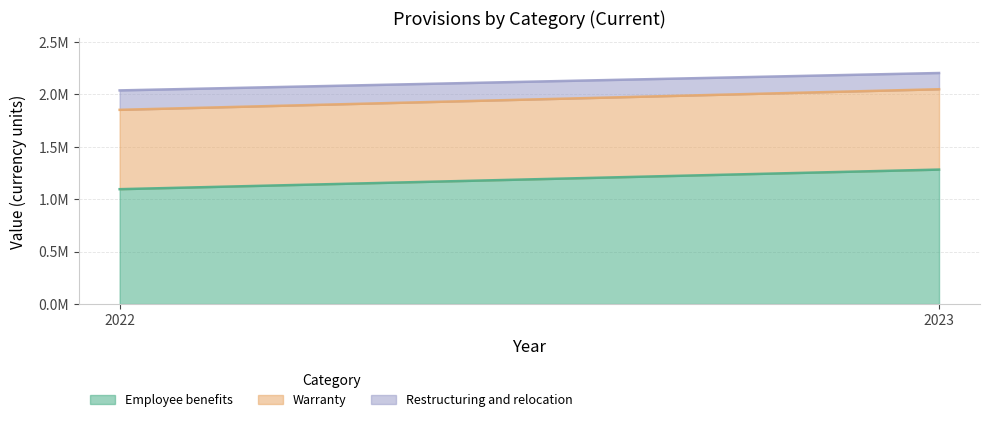

Rank the categories by Employee benefits value from highest to lowest.

2023, 2022